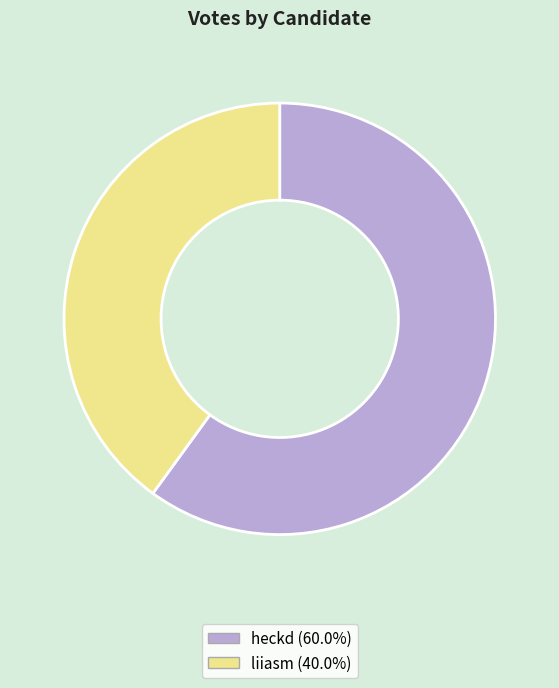

Rank the categories by value from highest to lowest.

heckd, liiasm